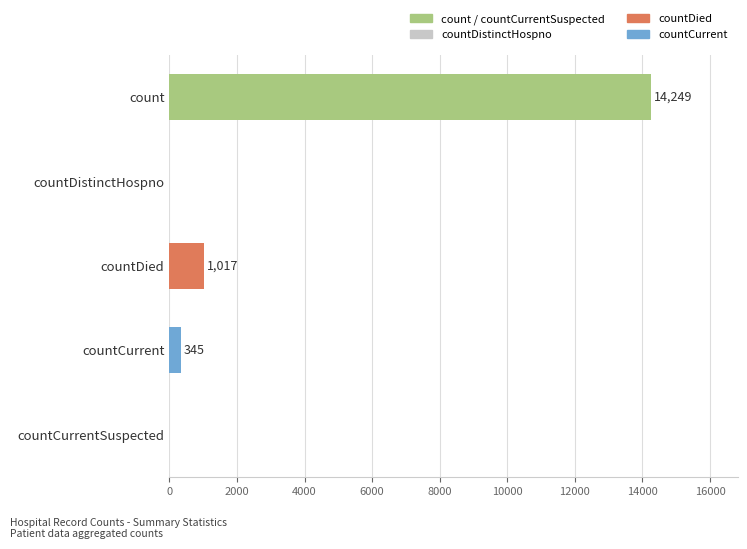

Reading top to bottom, extract all data points from this chart.

count=14249	countDistinctHospno=0	countDied=1017	countCurrent=345	countCurrentSuspected=0